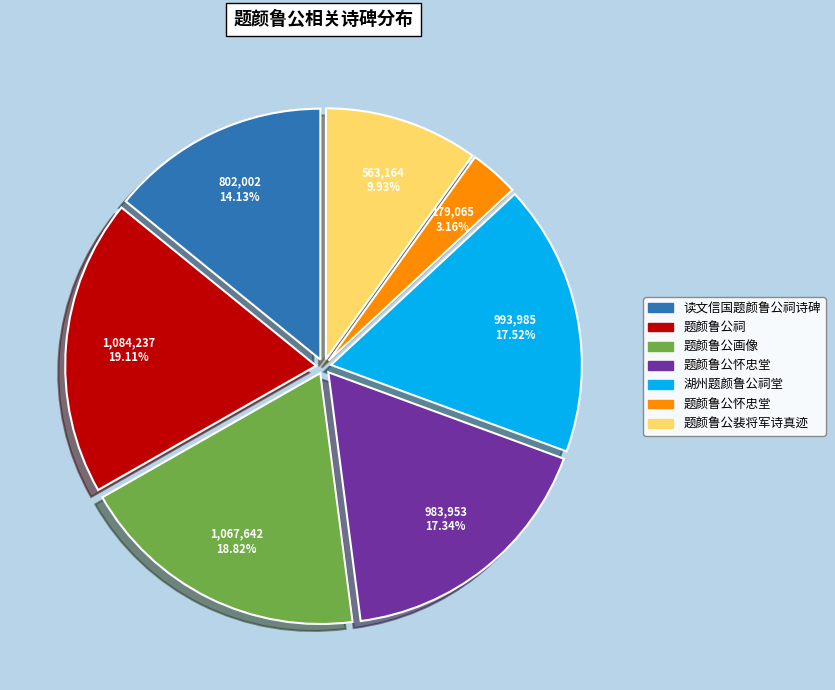

Is there any slice that represents more than half of the pie?

No